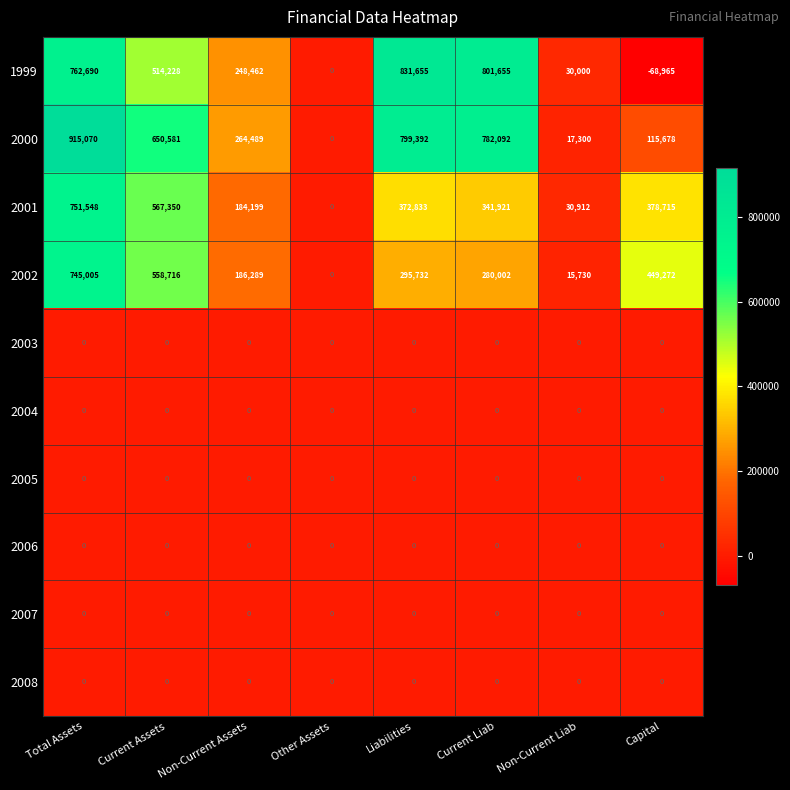

Which series has the widest spread of values?

2000